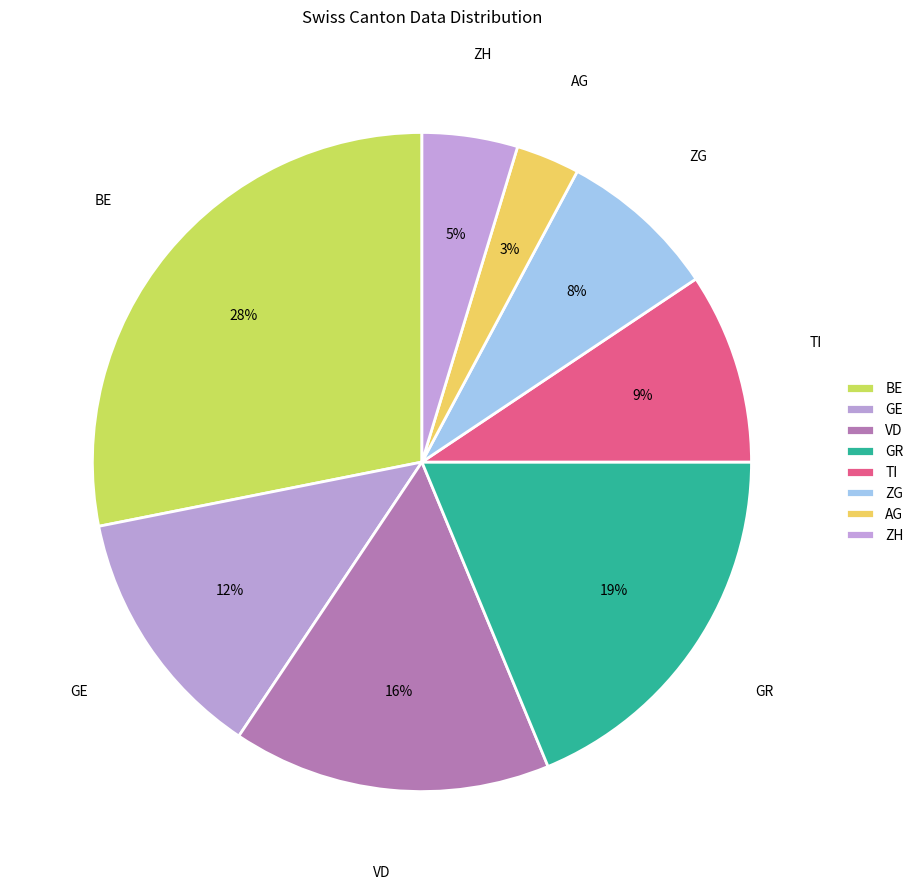

What is the smallest slice in the pie chart?

AG